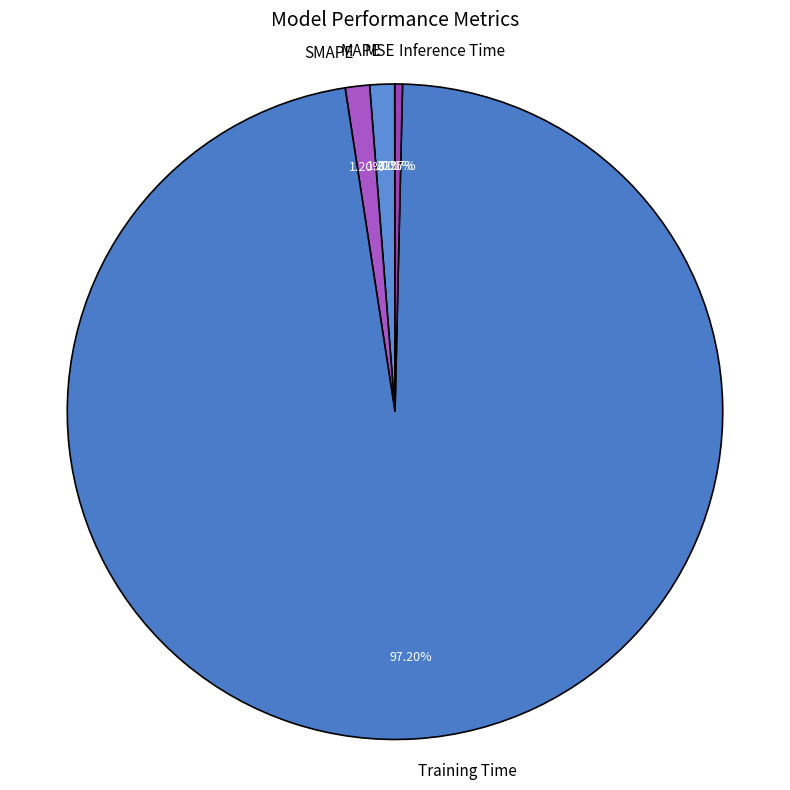

What is the total percentage of SMAPE and Training Time?

98.4%